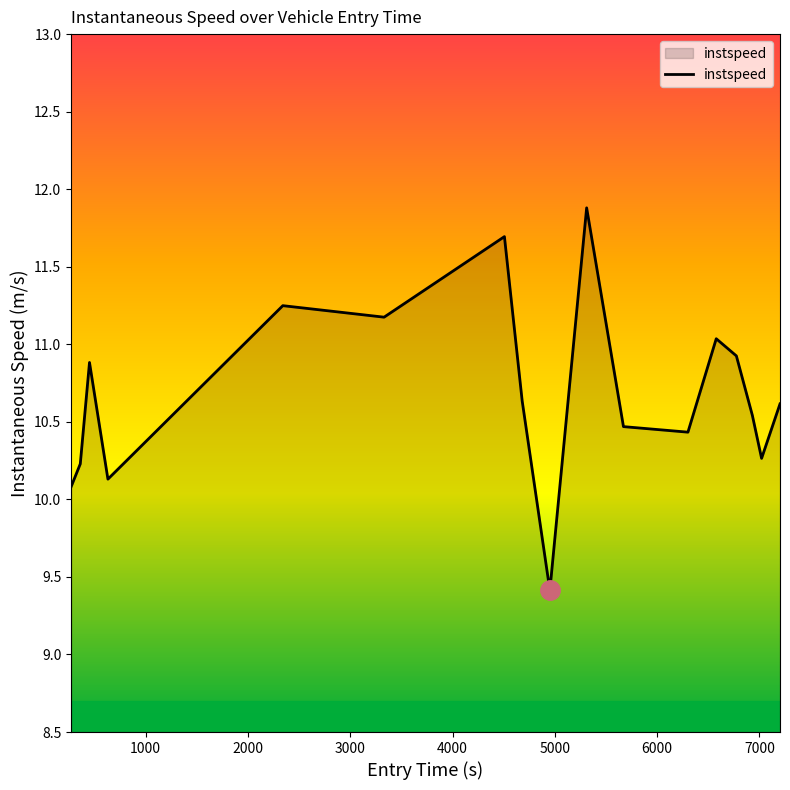

What is the greatest value displayed?

11.9